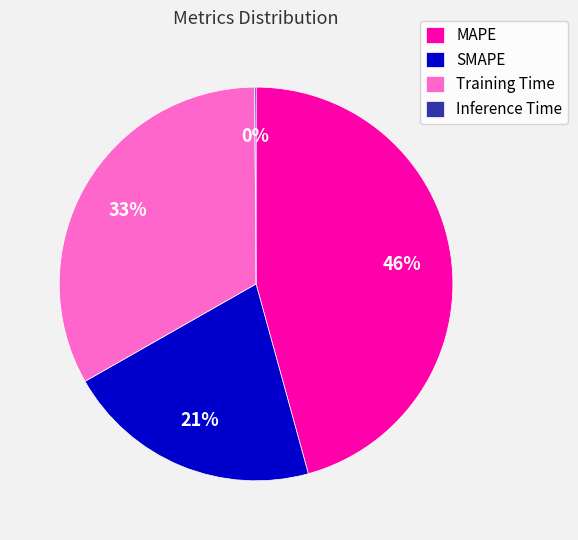

Is the sum of SMAPE and MAPE greater than half?

Yes